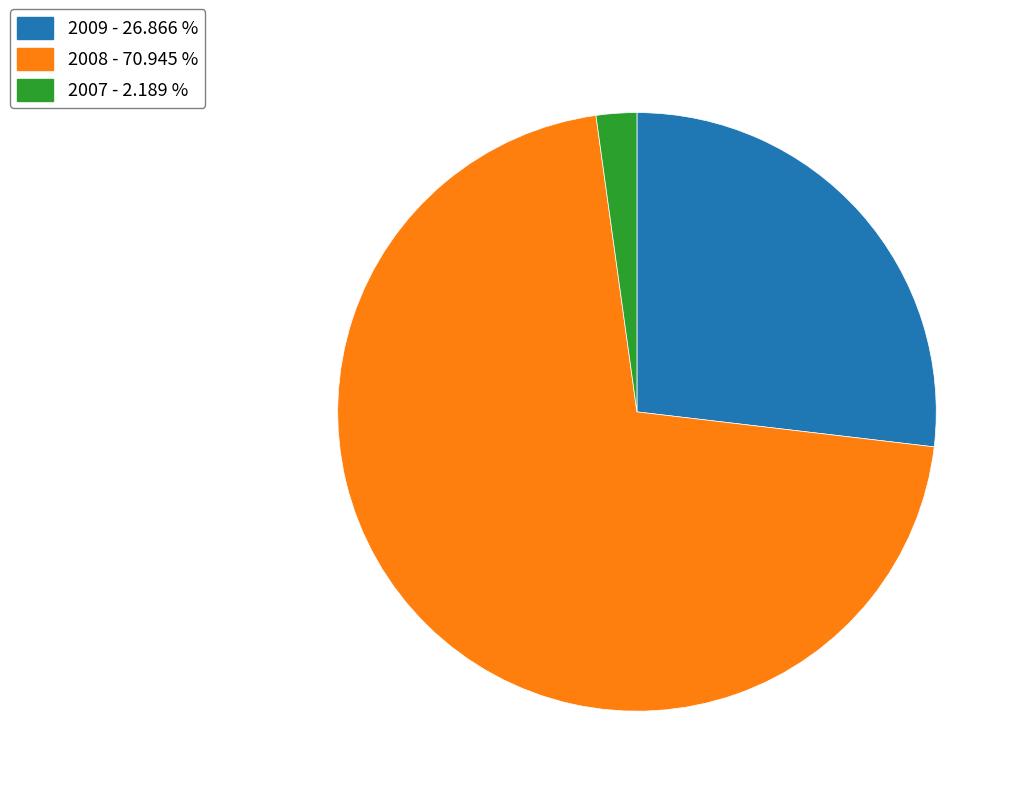

What is the ratio of the value at 2008 to the value at 2007?

32.4